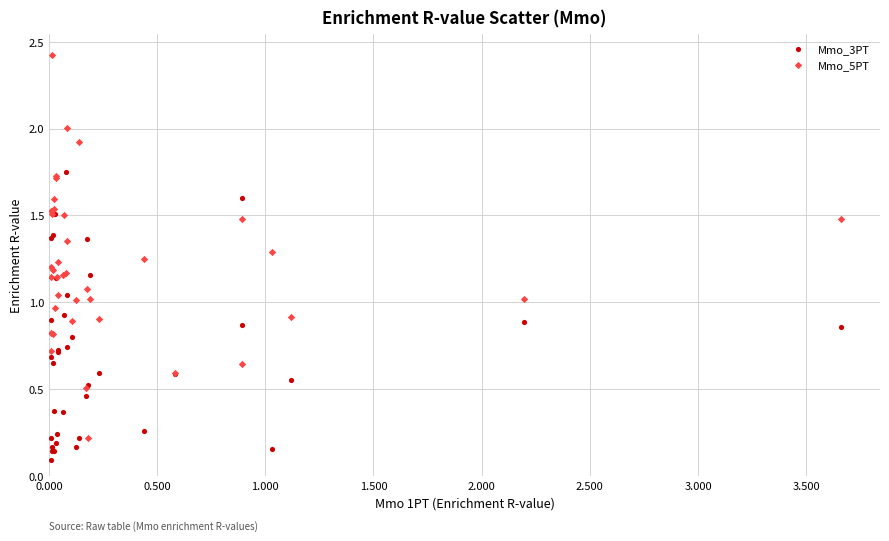

Which series contains the lowest Y value?

Mmo_3PT